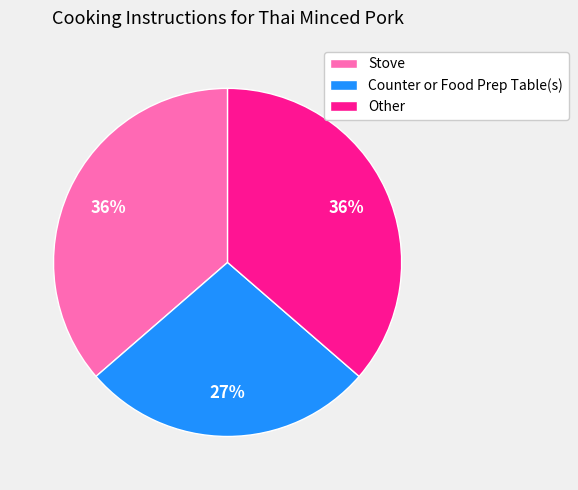

To the nearest percent, what is the average slice percentage?

33%